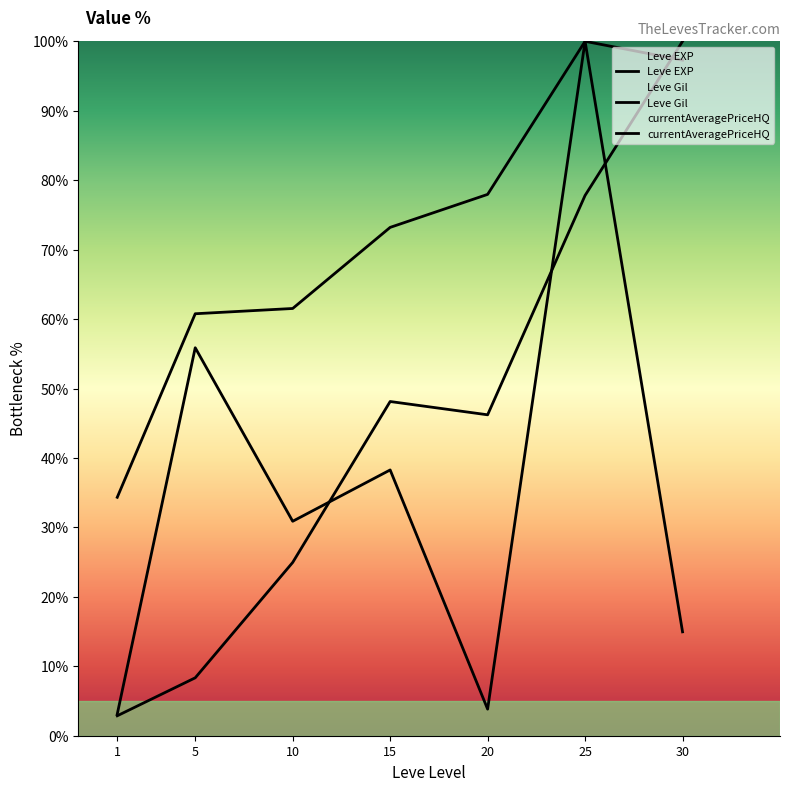

What is the approximate value of Leve Gil at 20?

78.0